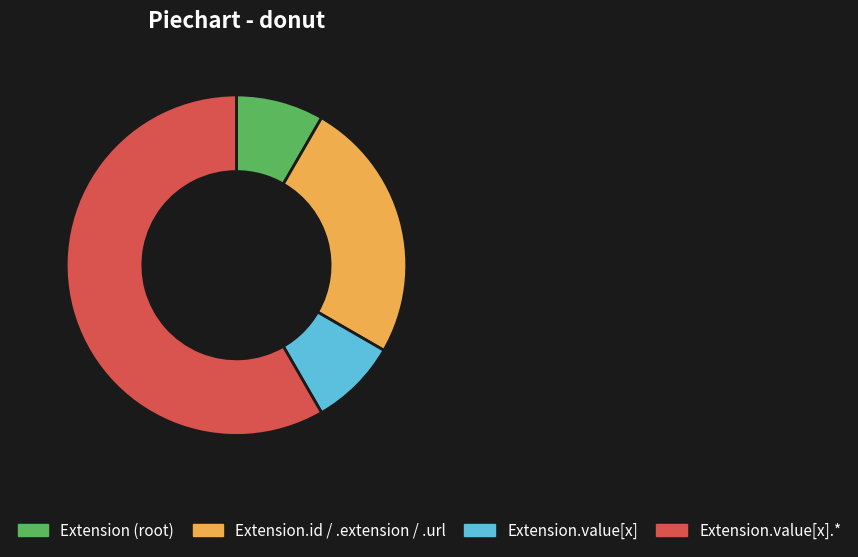

Does any single category account for the majority?

Yes